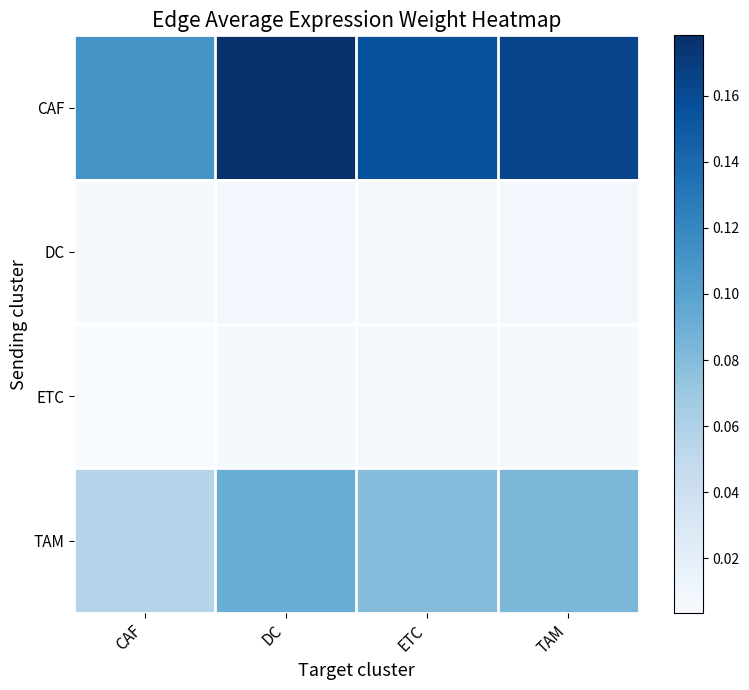

At how many categories does at least one series exceed 0?

4